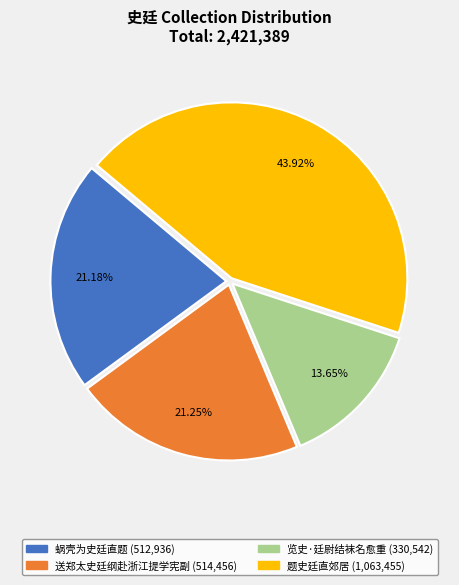

What is the ratio of the value at 览史·廷尉结袜名愈重 to the value at 送郑太史廷纲赴浙江提学宪副?

0.6